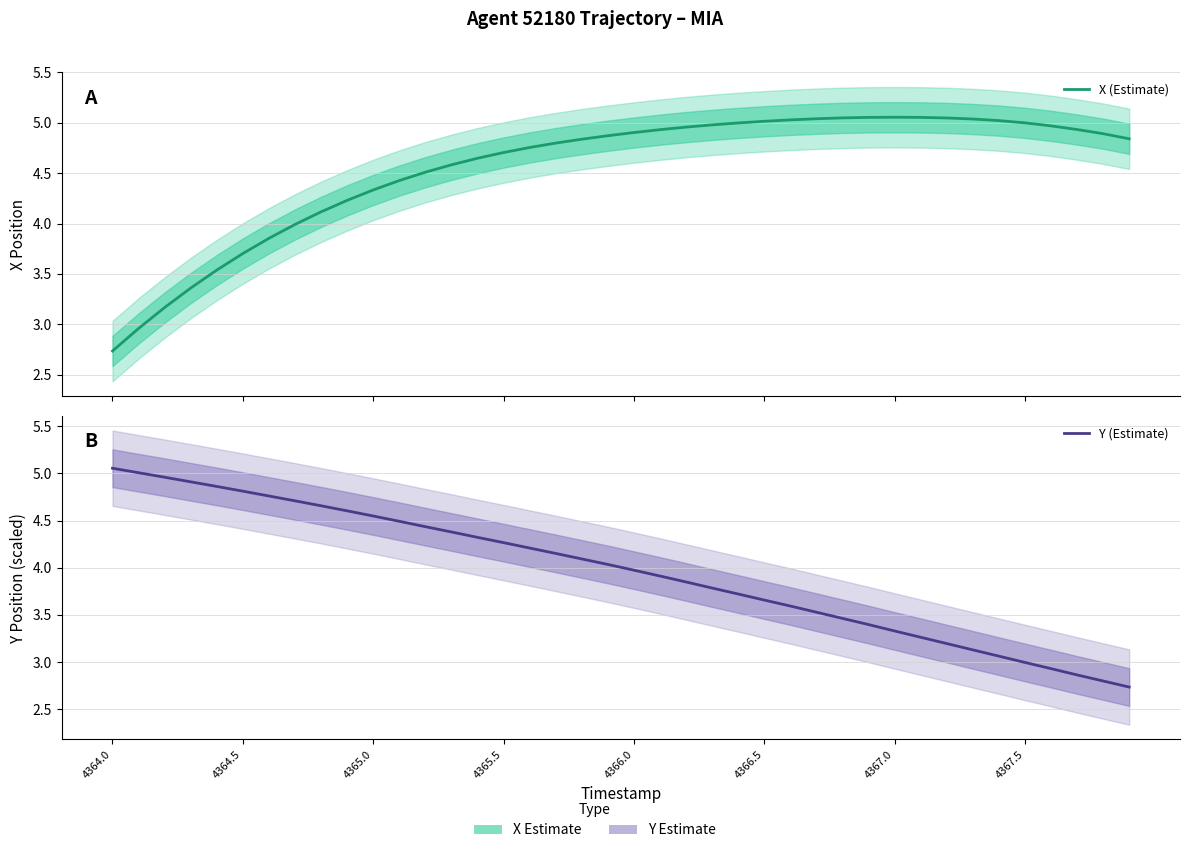

What are all the series names shown in the legend?

X (Estimate), Y (Estimate)